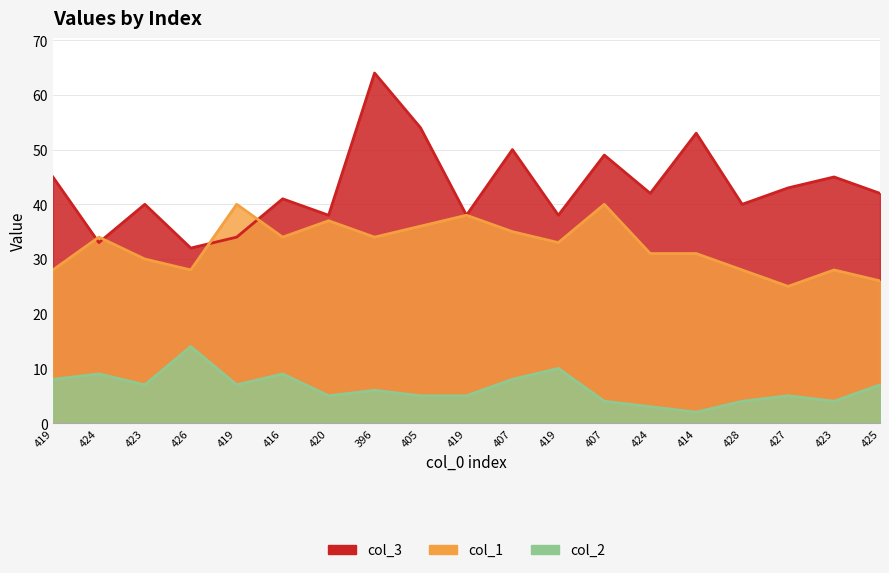

List the series in order of their overall mean, highest first.

col_3, col_1, col_2